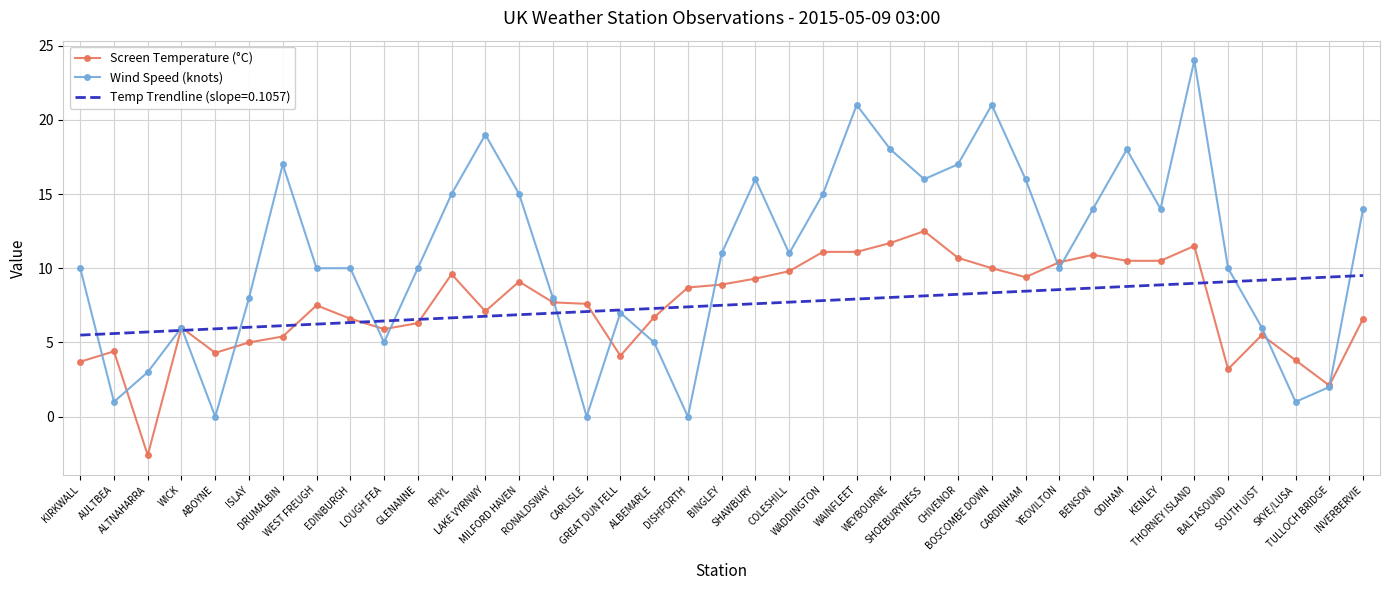

True or false: Screen Temperature (°C) has a value of 12.3 at WEST FREUGH.

False